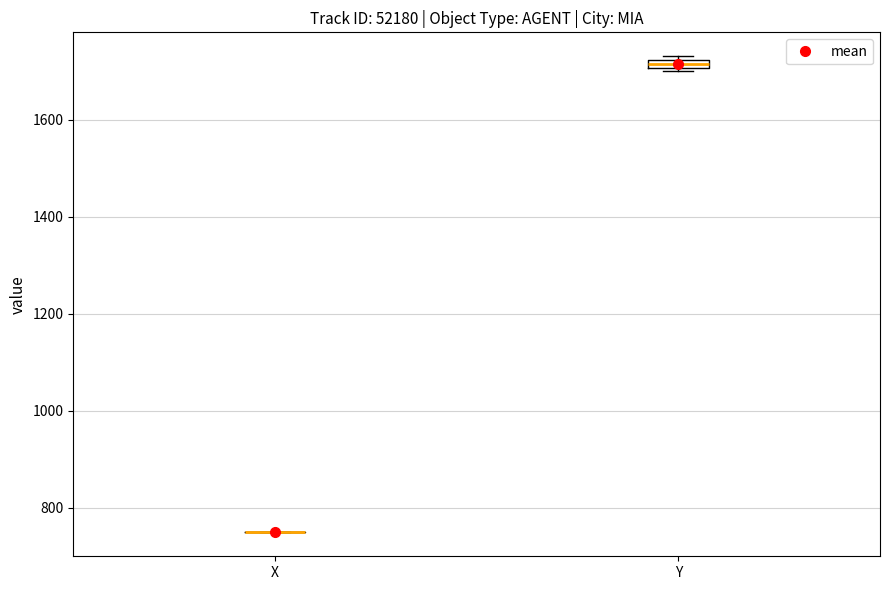

Where is the upper edge of the box for Y on the y-axis? The values are not printed on the chart, so give them approximately, as read against the axis.

1720